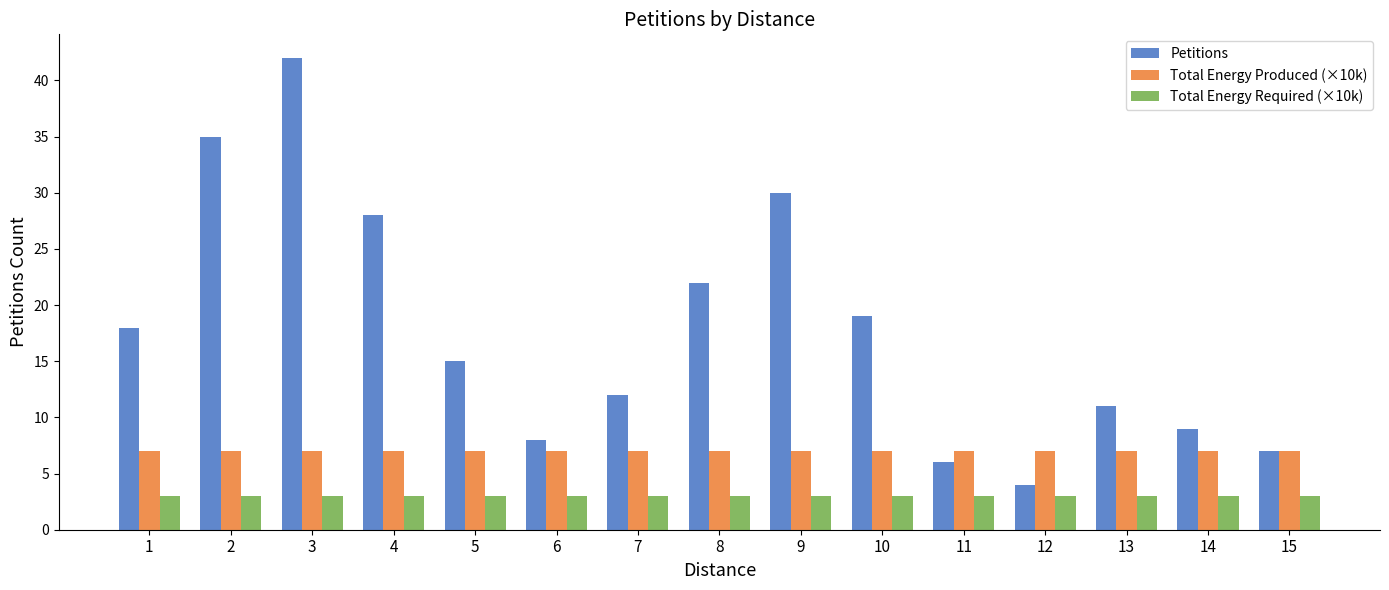

What is the sum of the Petitions values at 4 and 6?

36